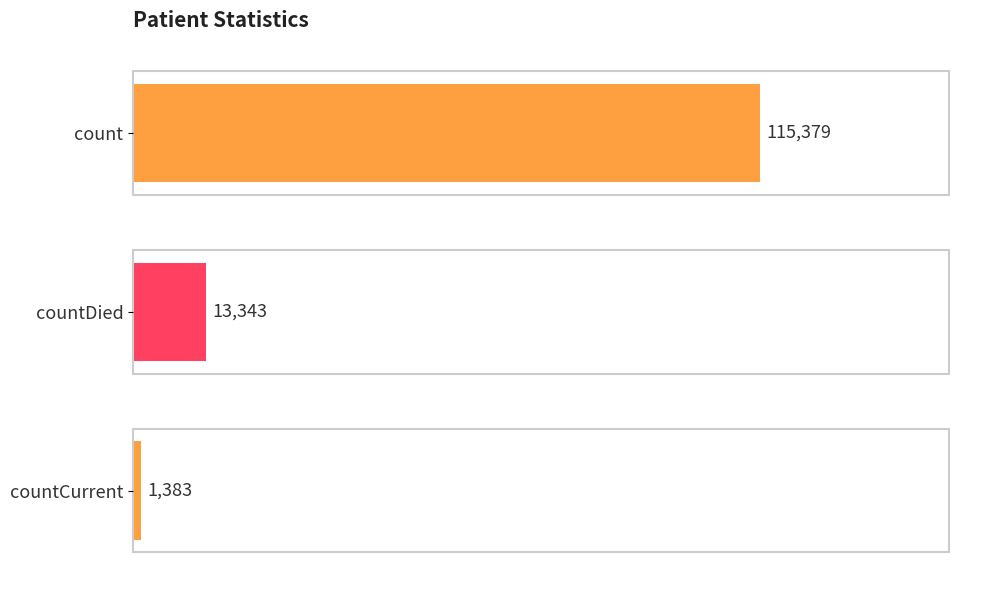

How many values are between 1383 and 115379?

3